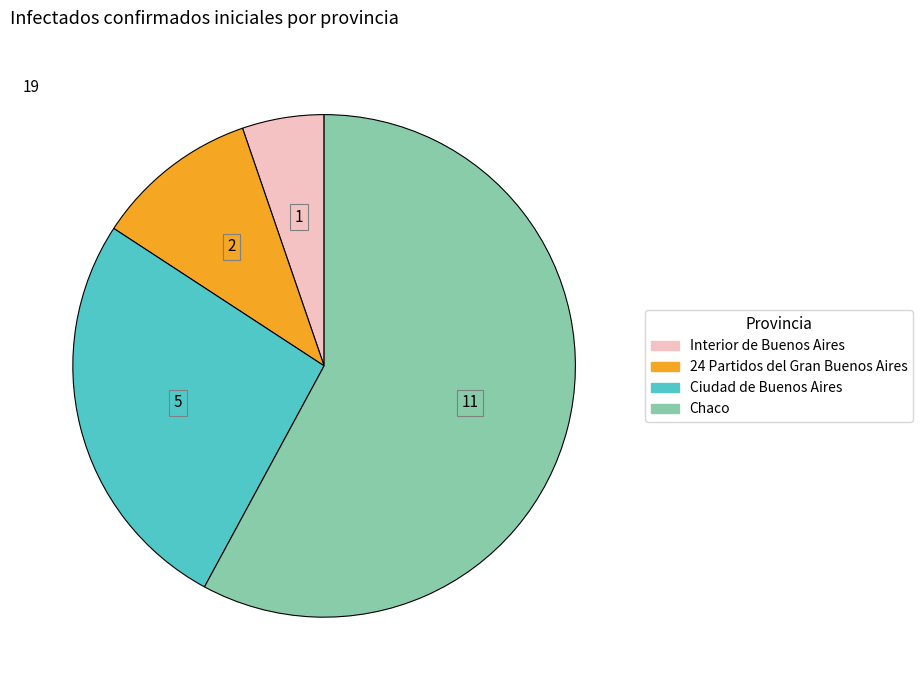

Is there a majority slice in this chart?

Yes